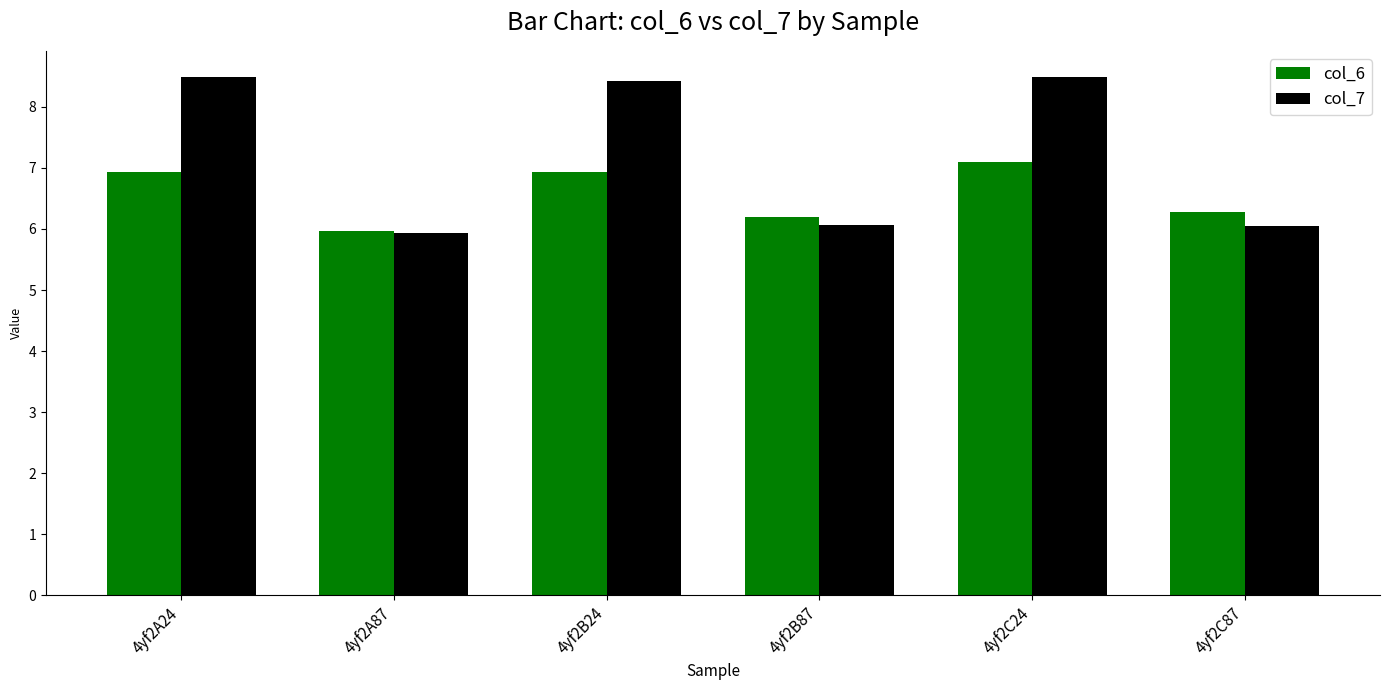

What position from the right is 4yf2C24?

2